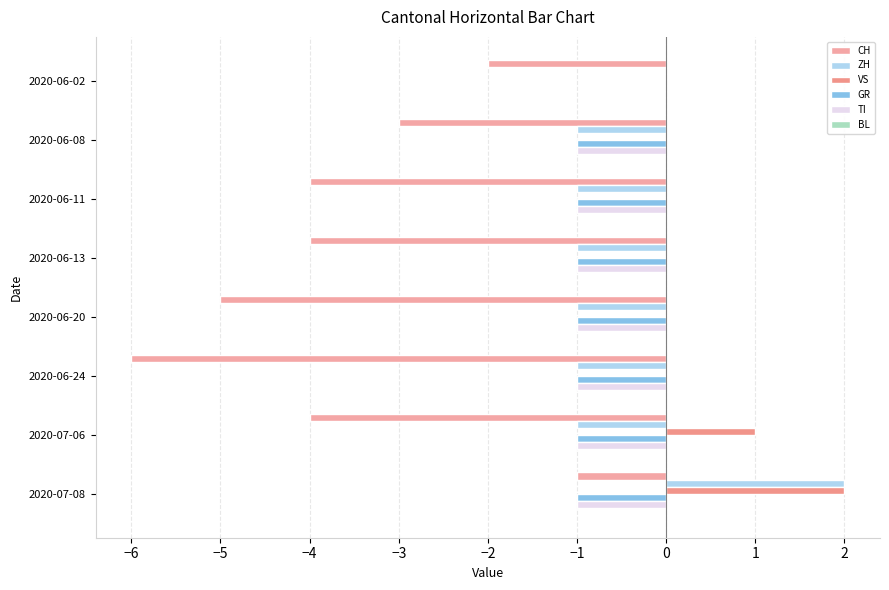

Reading left to right, extract all data points from this chart.

CH: -2.0	-3.0	-4.0	-4.0	-5.0	-6.0	-4.0	-1.0
ZH: 0.0	-1.0	-1.0	-1.0	-1.0	-1.0	-1.0	2.0
VS: 0.0	0.0	0.0	0.0	0.0	0.0	1.0	2.0
GR: 0.0	-1.0	-1.0	-1.0	-1.0	-1.0	-1.0	-1.0
TI: 0.0	-1.0	-1.0	-1.0	-1.0	-1.0	-1.0	-1.0
BL: 0.1	0.1	0.1	0.1	0.1	0.1	0.1	0.1